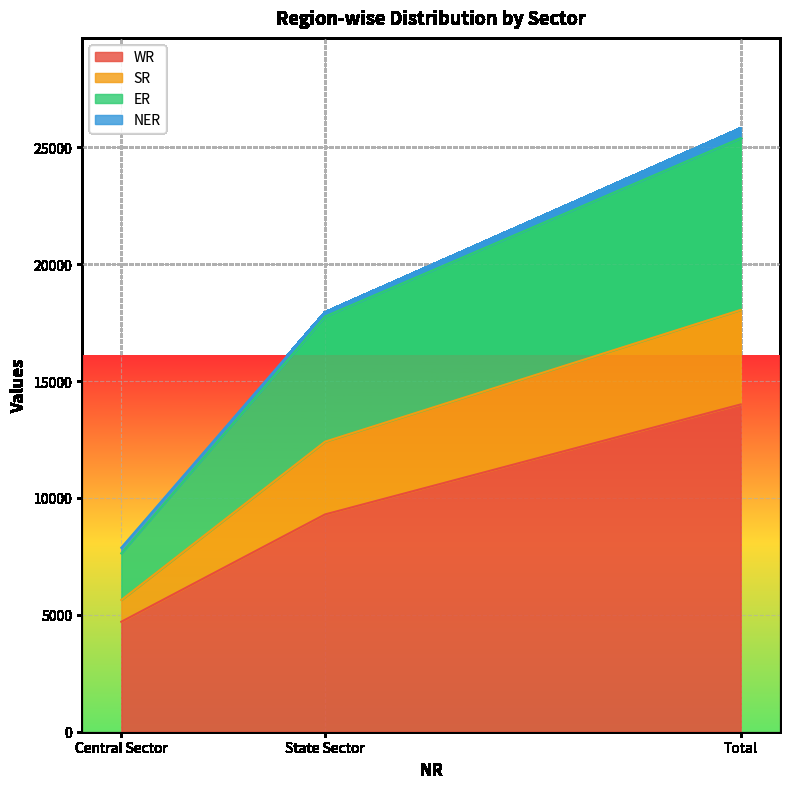

What is the value of the ER point at the 3rd from the left?

25809